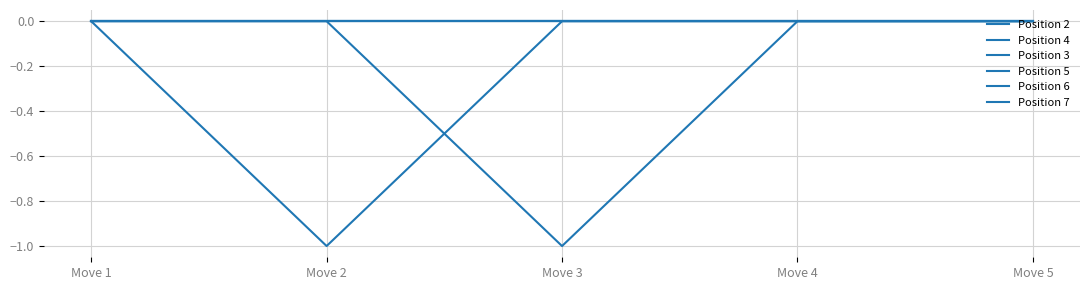

True or false: Position 2 has a value of -1 at Move 2.

False